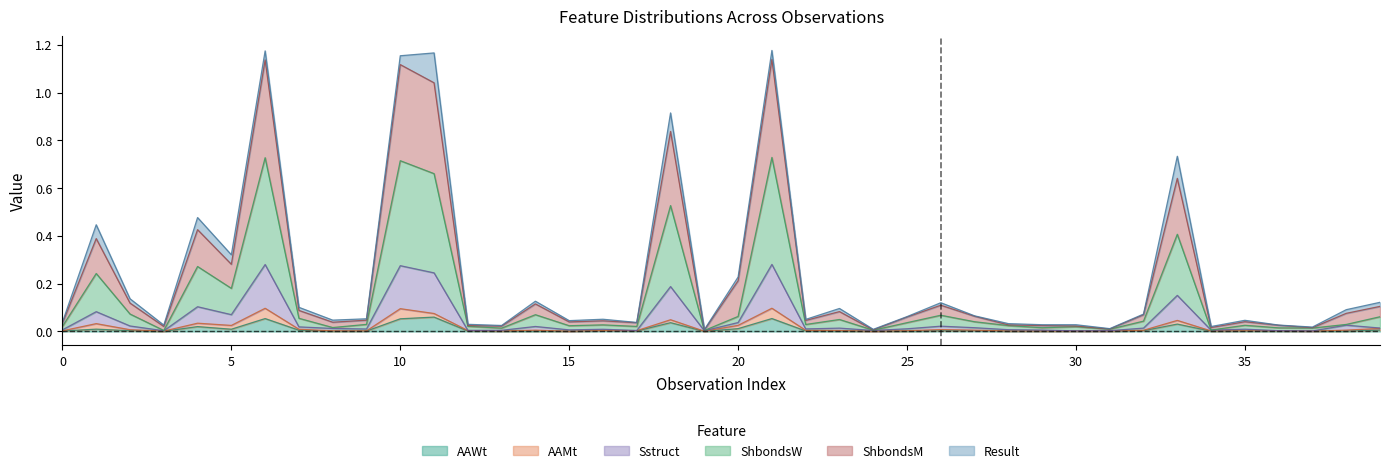

True or false: ShbondsW and AAWt intersect in this chart.

False